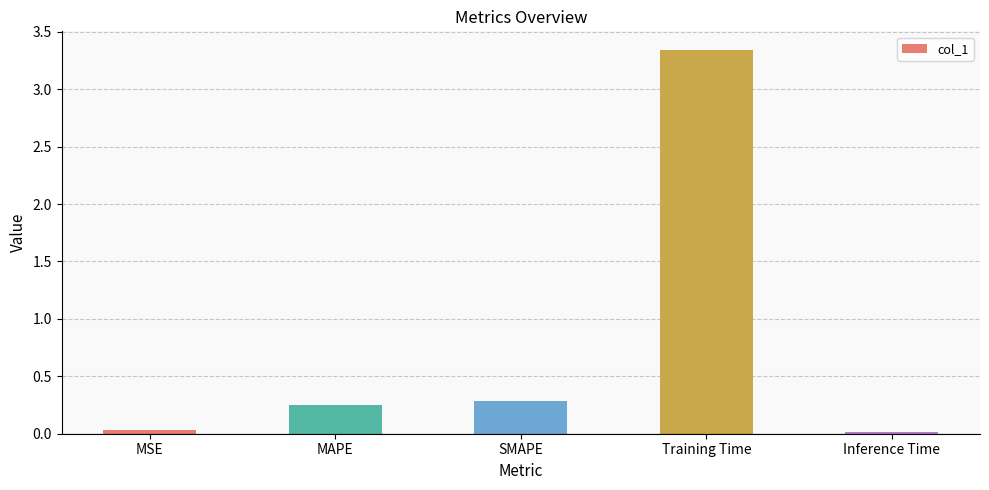

Does the chart contain stacked bars?

No